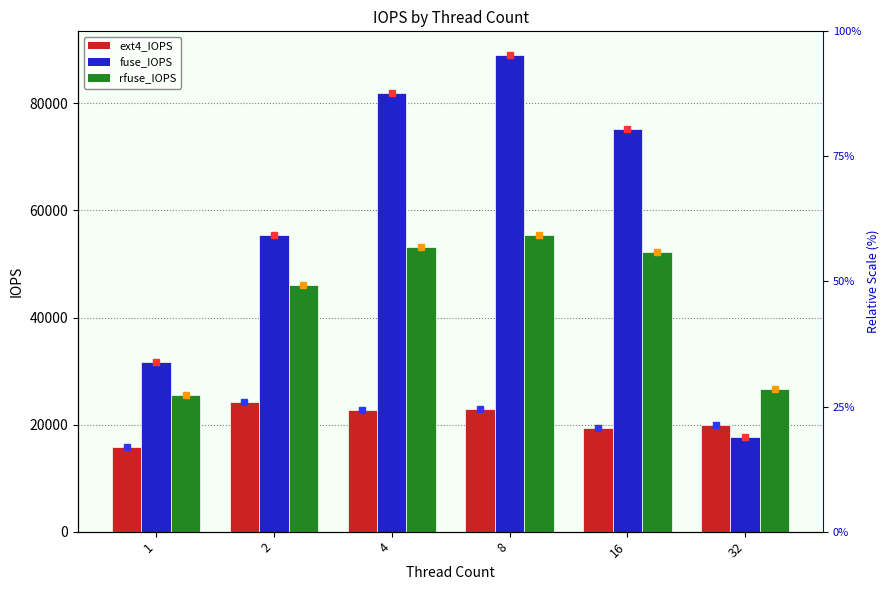

What is the value of the fuse_IOPS bar at the 2nd from the left?

55474.7